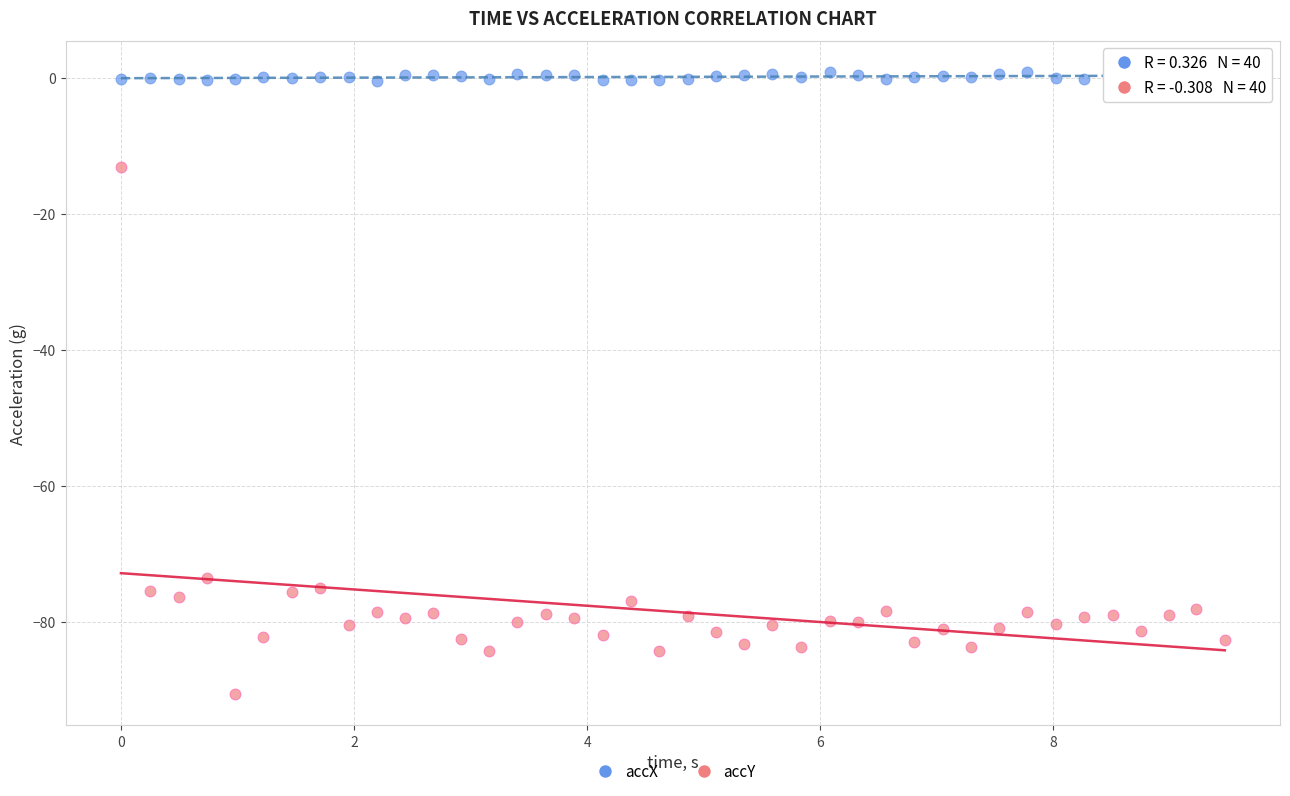

Across all series, what Y value is closest to -44?

-73.5